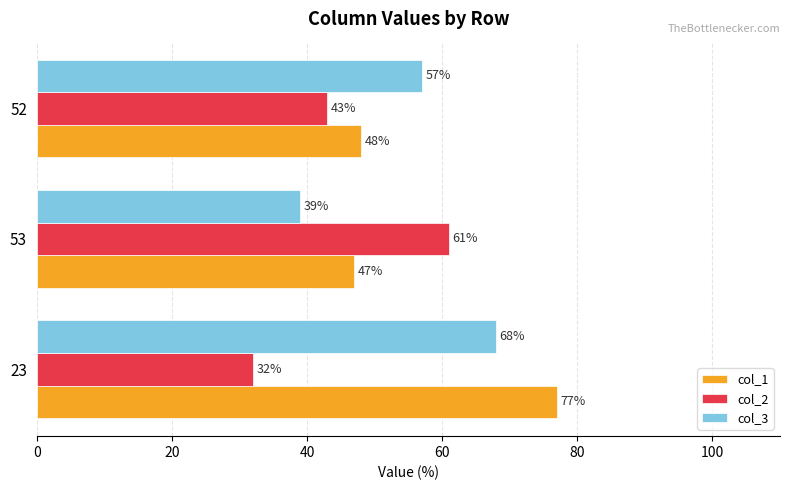

At how many categories does at least one series exceed 72?

1